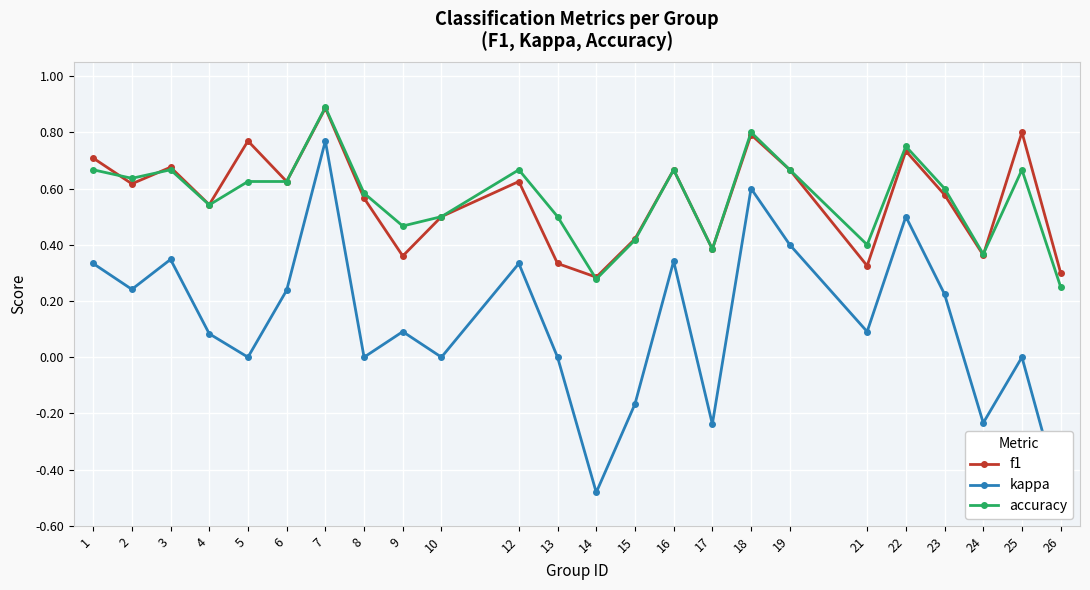

How many times do accuracy and f1 cross each other?

4